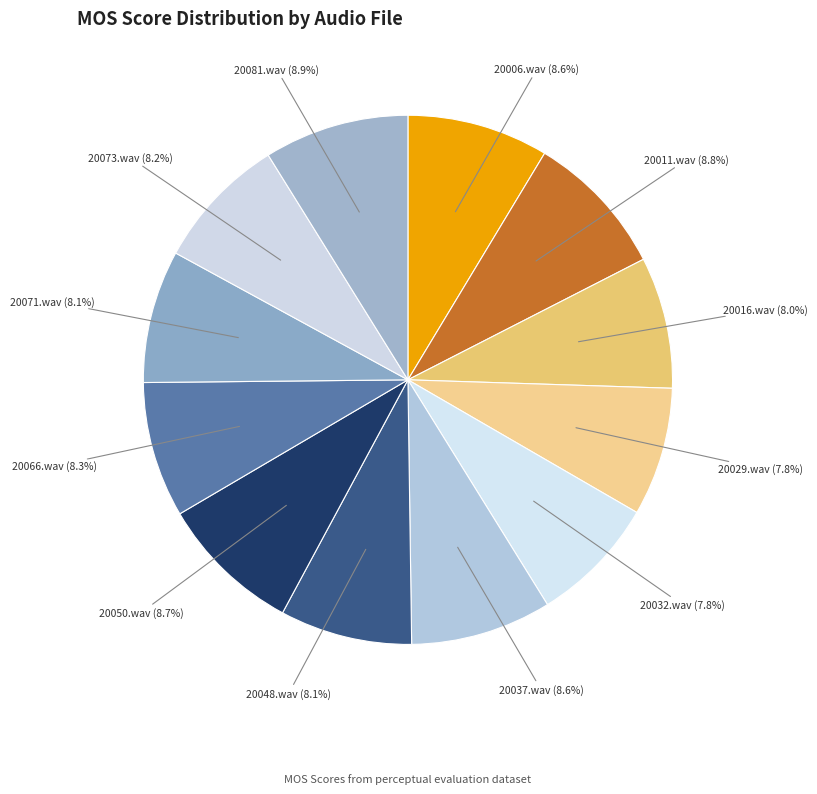

What is the total percentage of 20071.wav and 20032.wav?

15.9%